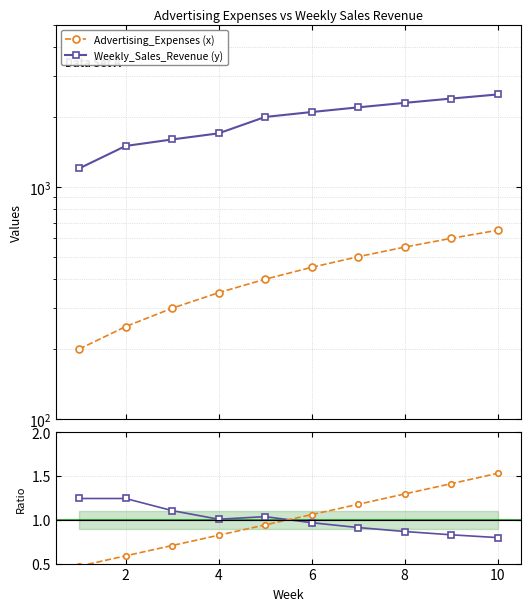

Which series ends up on top after the final intersection of Weekly_Sales_Revenue (y) and Advertising_Expenses (x)?

Advertising_Expenses (x)